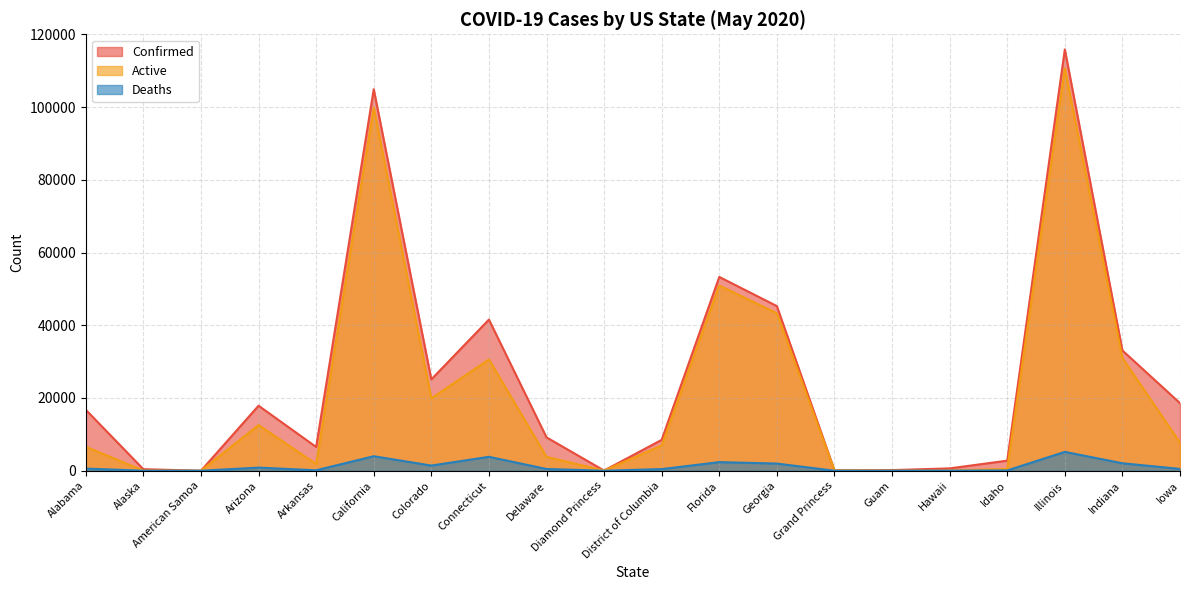

What is the sum of all Confirmed values?

500604